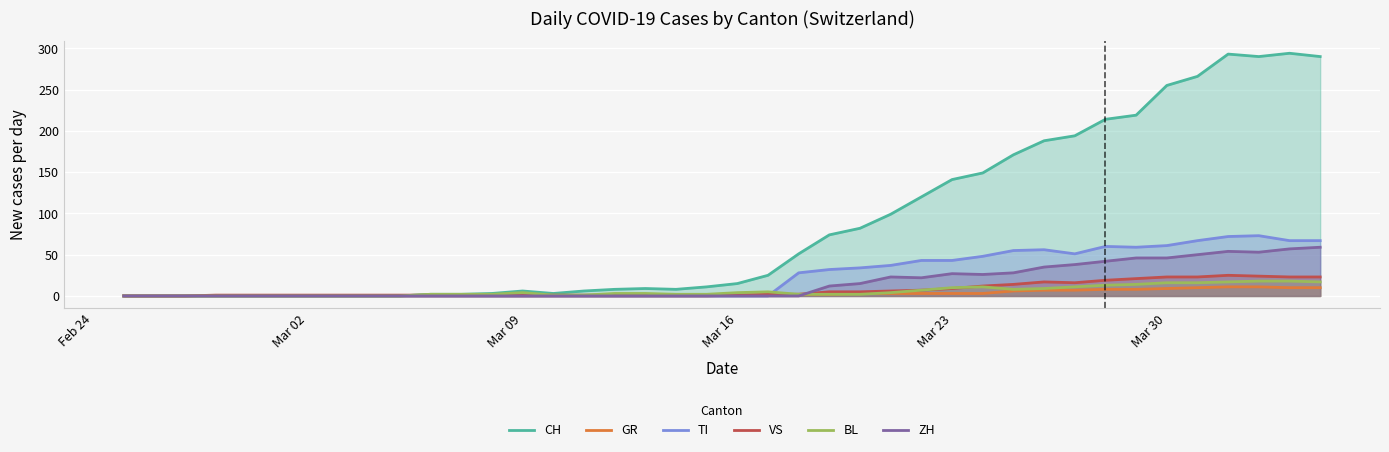

What is the maximum value for VS?

25